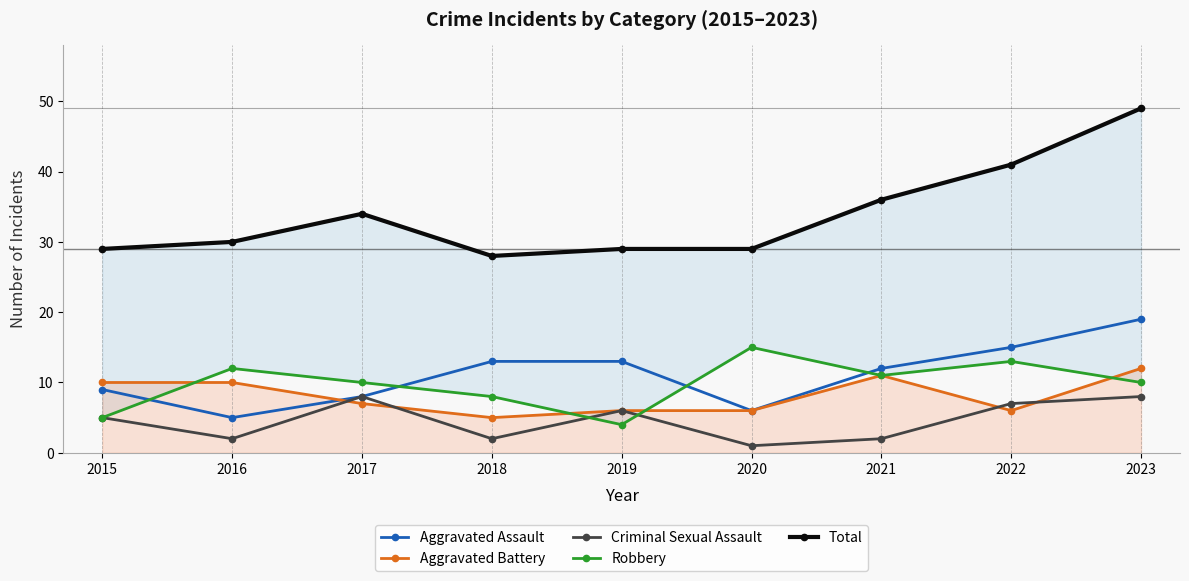

The value of Aggravated Assault at 2017 is 12. True or false?

False